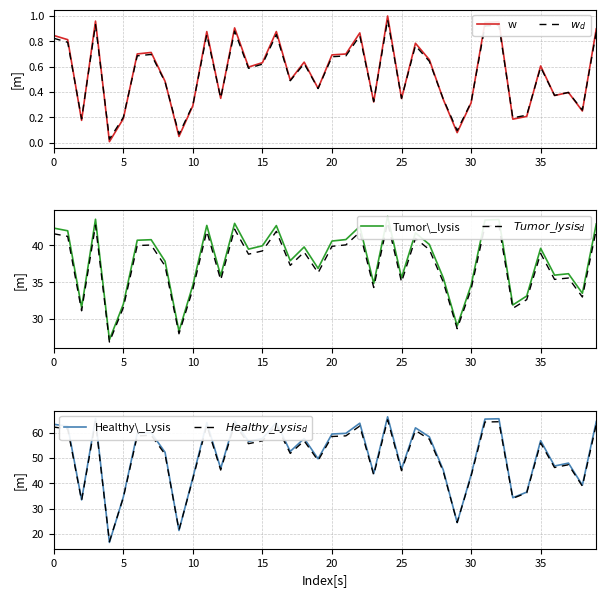

What is the average value of the Tumor\_lysis series?

38.0